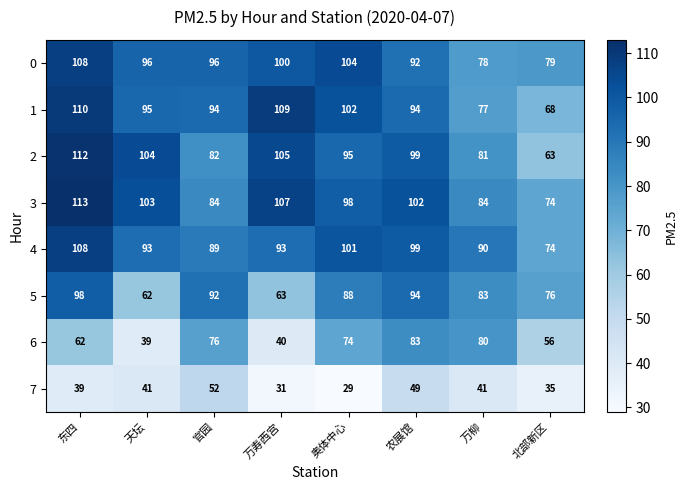

What is the maximum value for 0?

108